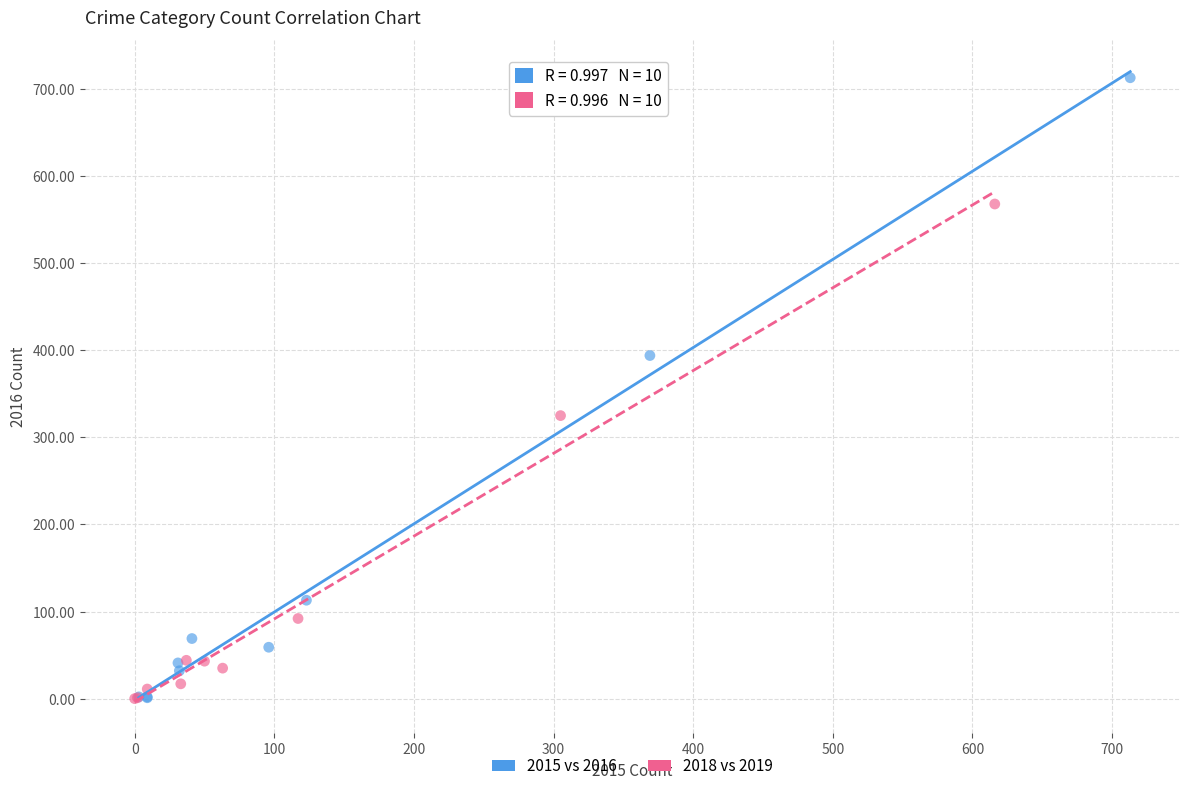

What are all the series names shown in the legend?

2015 vs 2016, 2018 vs 2019